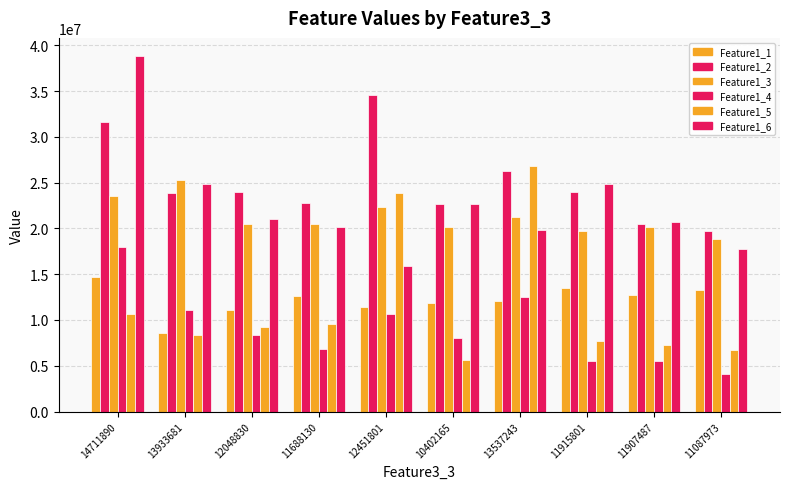

How many data points in Feature1_2 are less than 23943355?

5